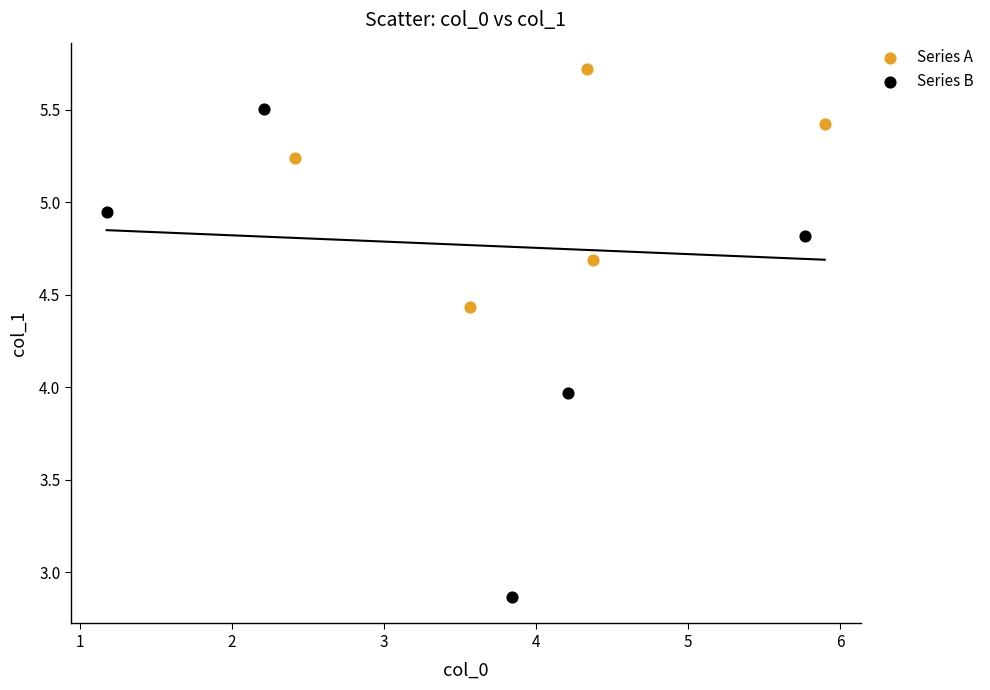

Which series contains the lowest Y value?

Series B